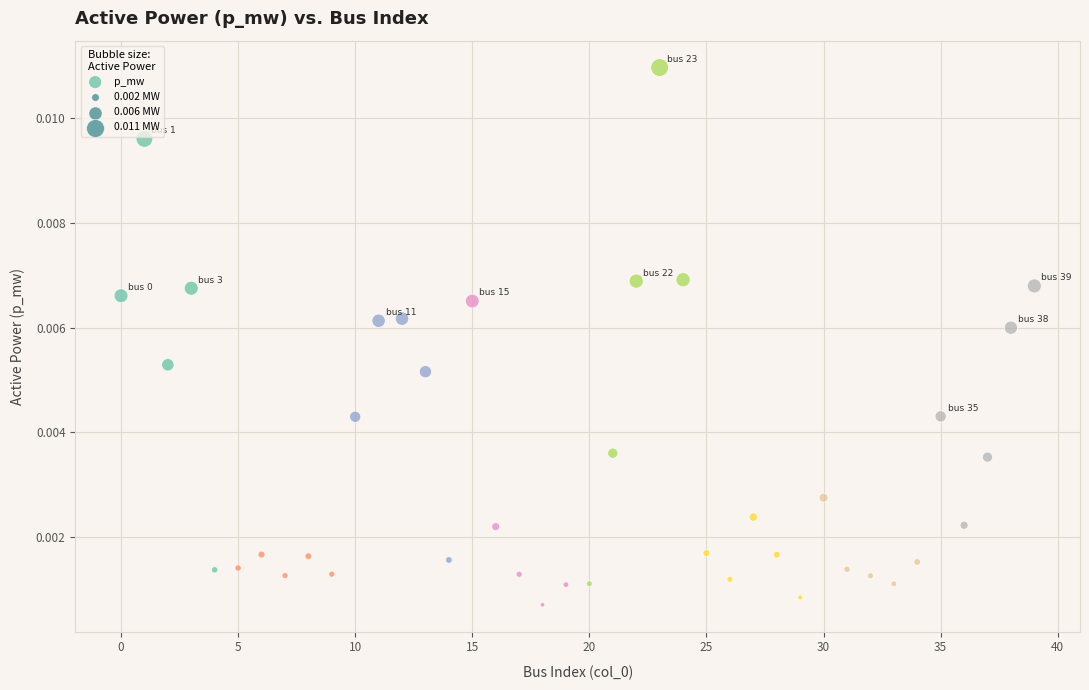

How many data points are displayed?

40